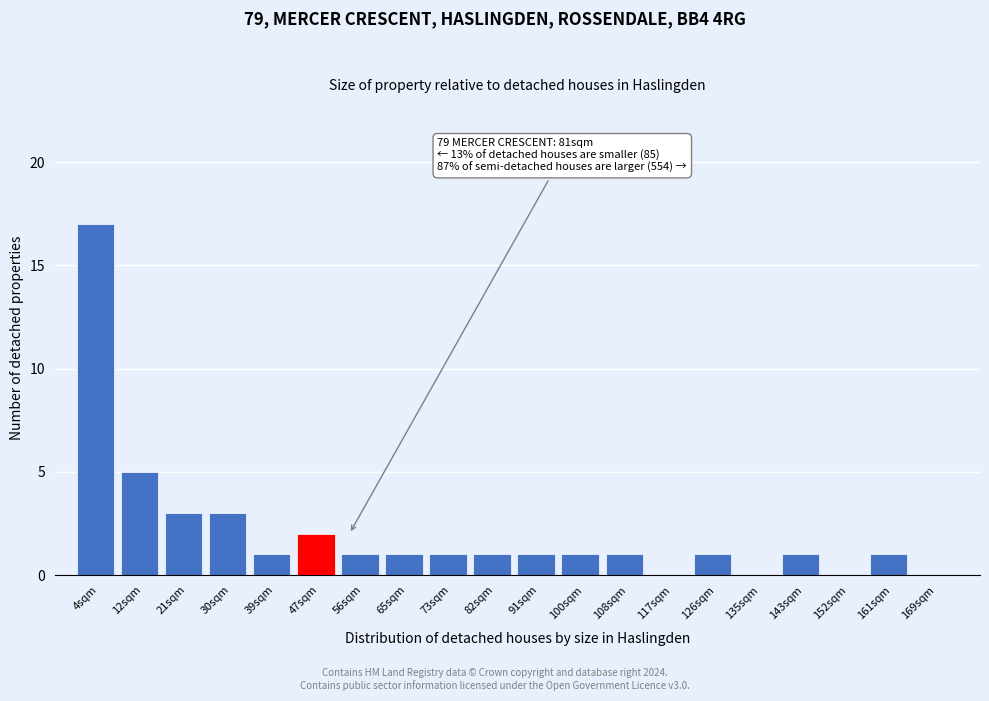

Reading right to left, transcribe all the data shown in this chart.

169sqm=0	161sqm=1	152sqm=0	143sqm=1	135sqm=0	126sqm=1	117sqm=0	108sqm=1	100sqm=1	91sqm=1	82sqm=1	73sqm=1	65sqm=1	56sqm=1	47sqm=2	39sqm=1	30sqm=3	21sqm=3	12sqm=5	4sqm=17